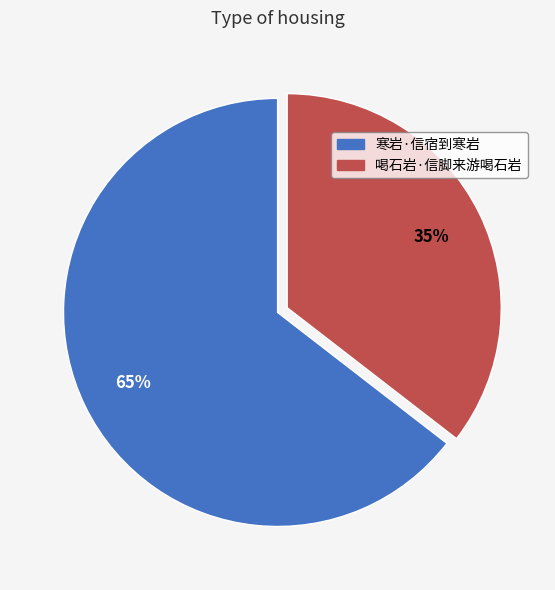

To the nearest percent, what is the combined percentage of 喝石岩·信脚来游喝石岩 and 寒岩·信宿到寒岩?

100%